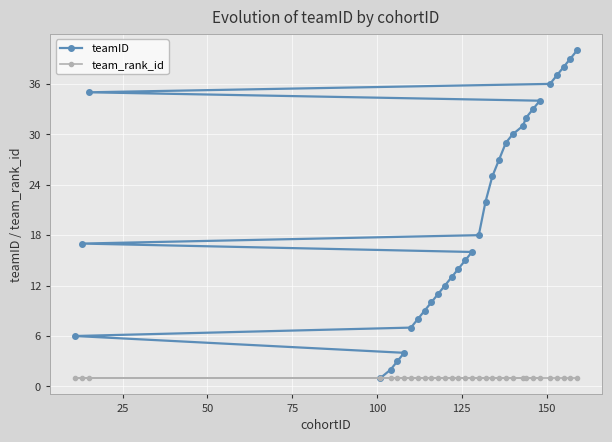

Which series has the largest total across all categories?

teamID